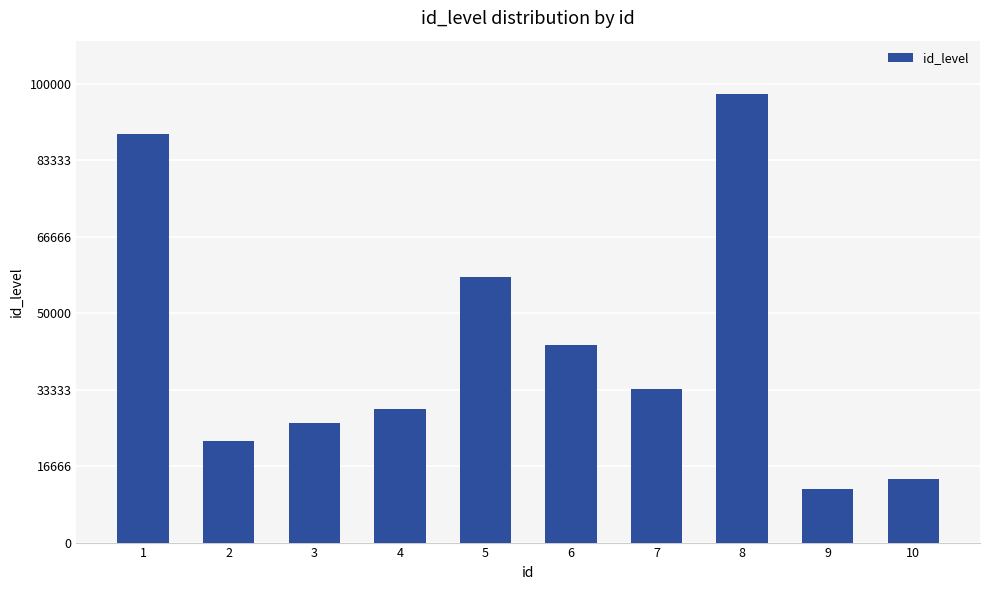

What is the greatest value displayed?

97718